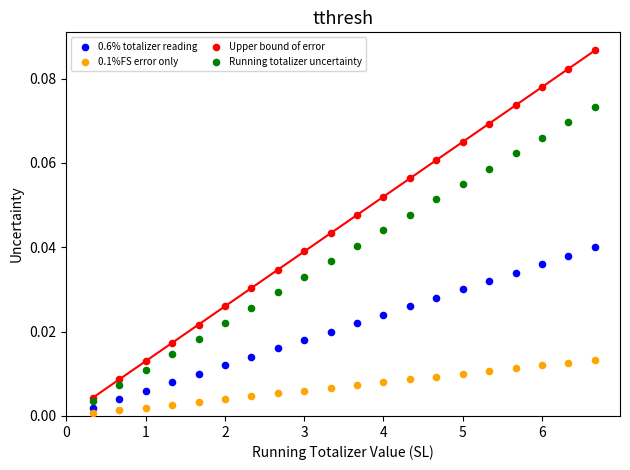

Which series has the widest spread of Y values?

Upper bound of error